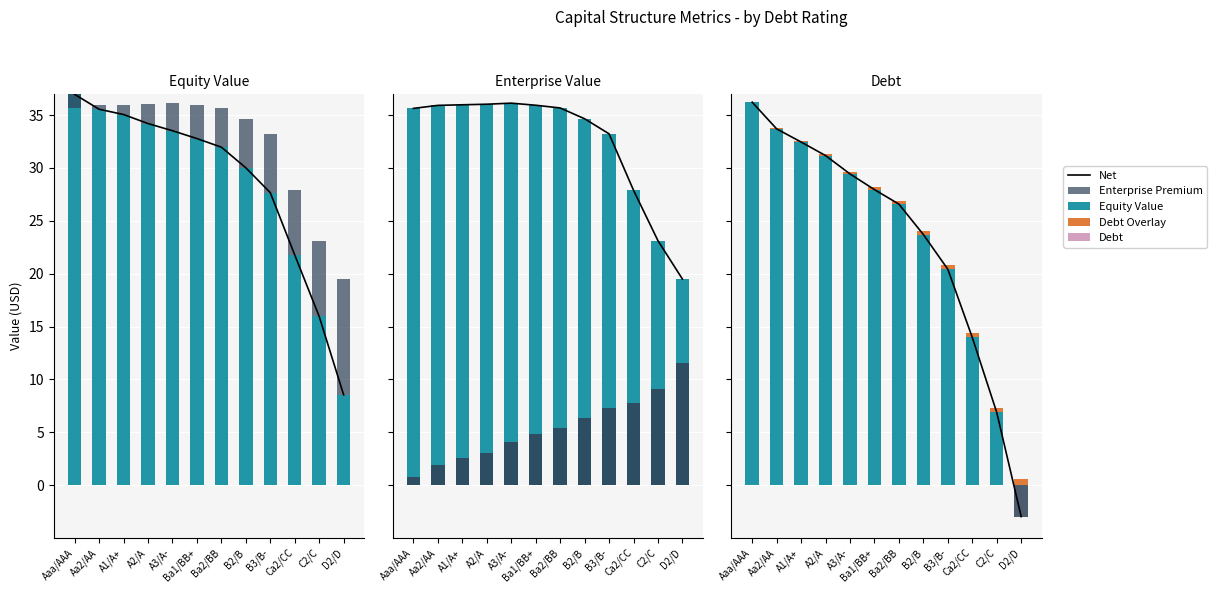

Which series has the largest total across all categories?

enterprise_value